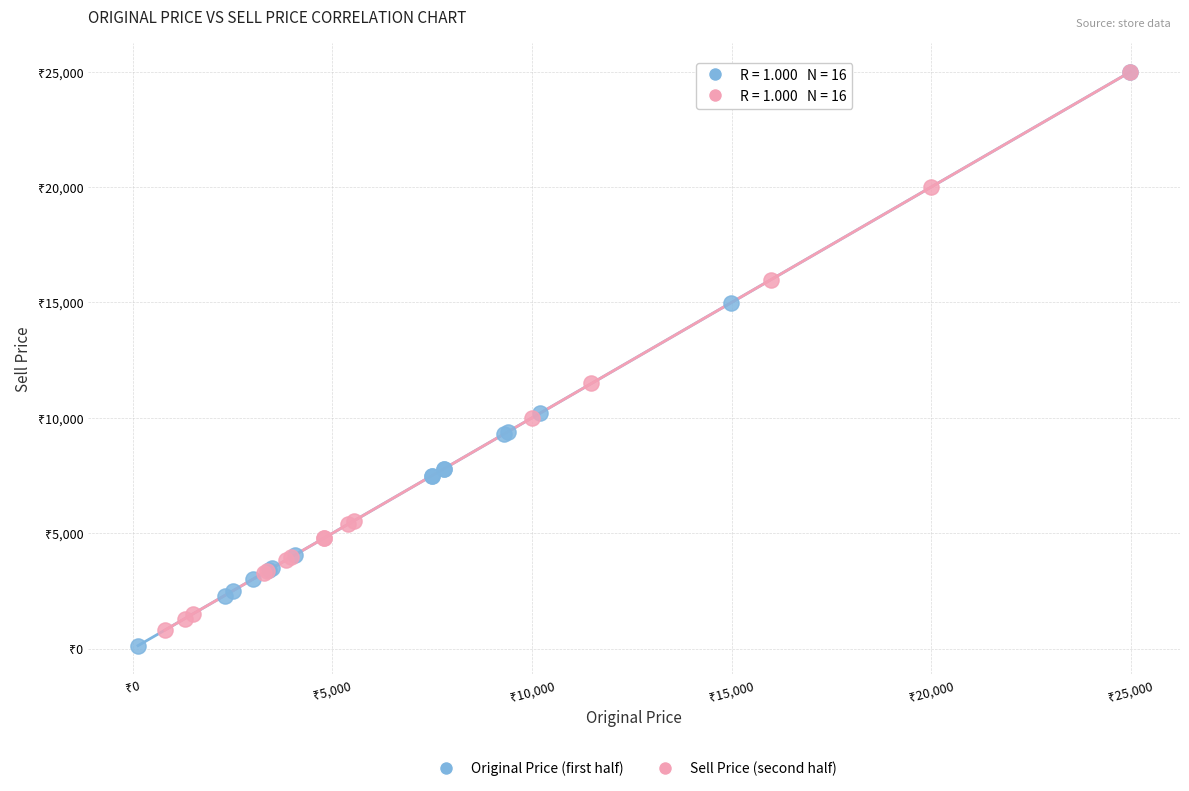

What are all the series names shown in the legend?

Original Price (first half), Sell Price (second half)